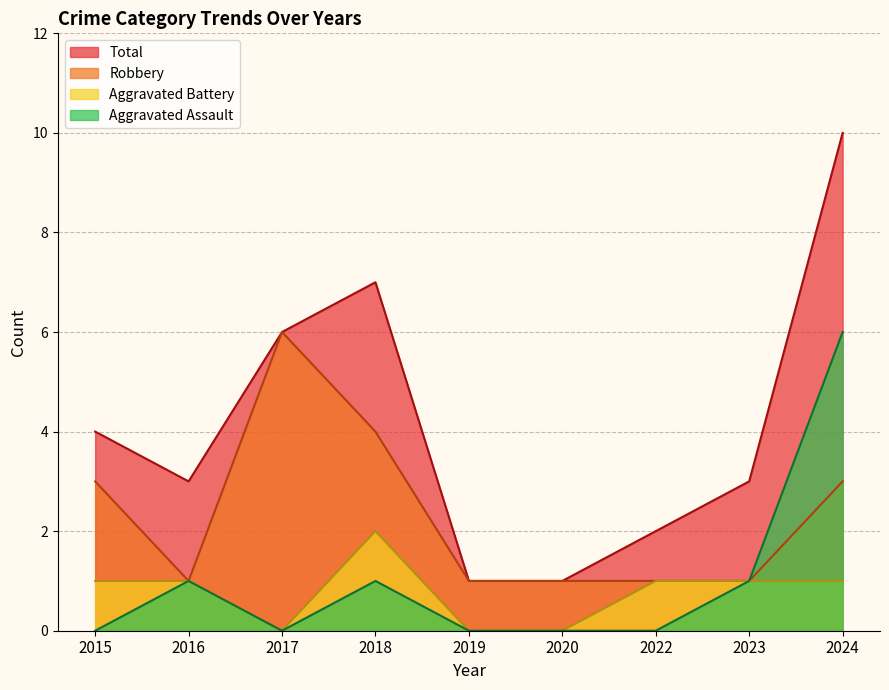

What is the sum of all Robbery values?

21